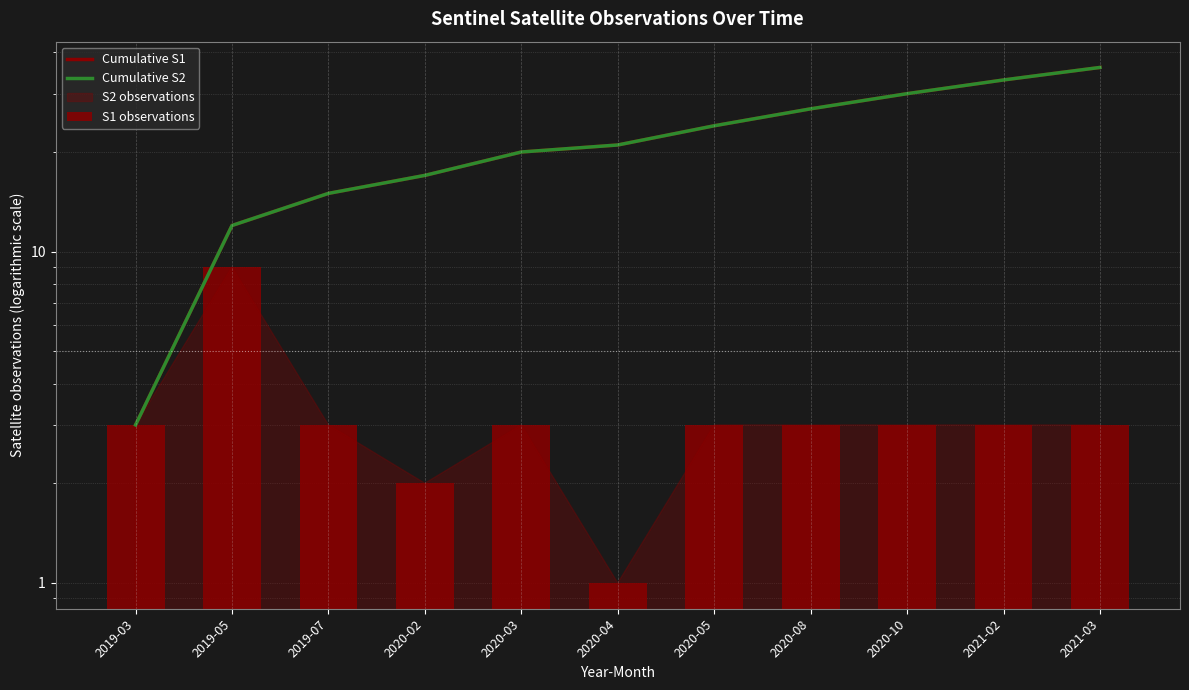

The Cumulative S2 series shows 21 at 2019-07. True or false?

False